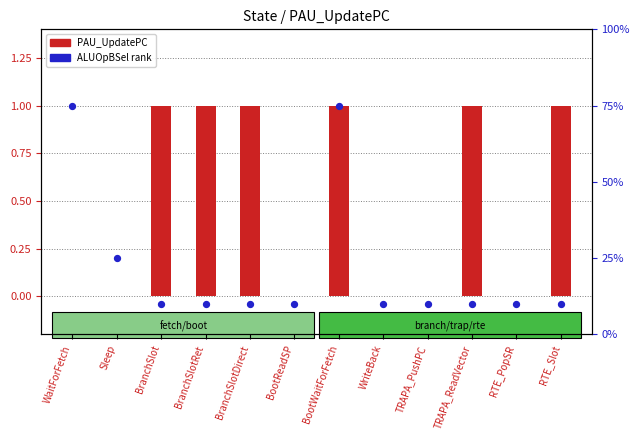

What is the total value across all series at TRAPA_ReadVector?

11